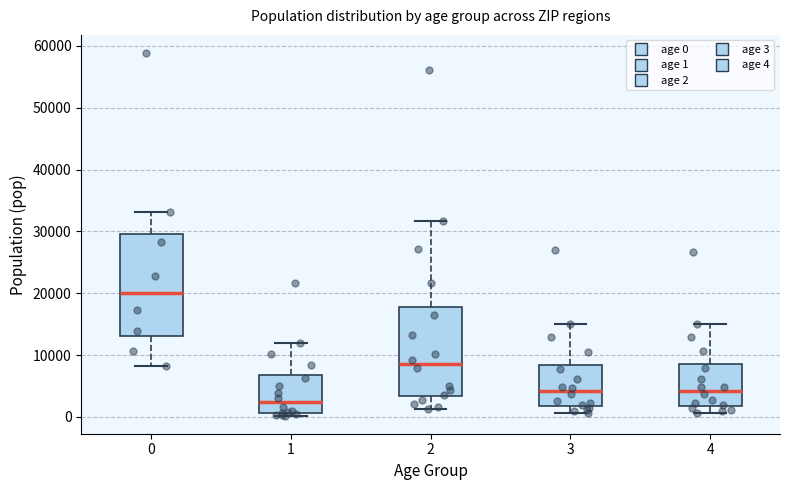

Where does the upper whisker of the box at x = 1 end on the y-axis? The values are not printed on the chart, so give them approximately, as read against the axis.

12000